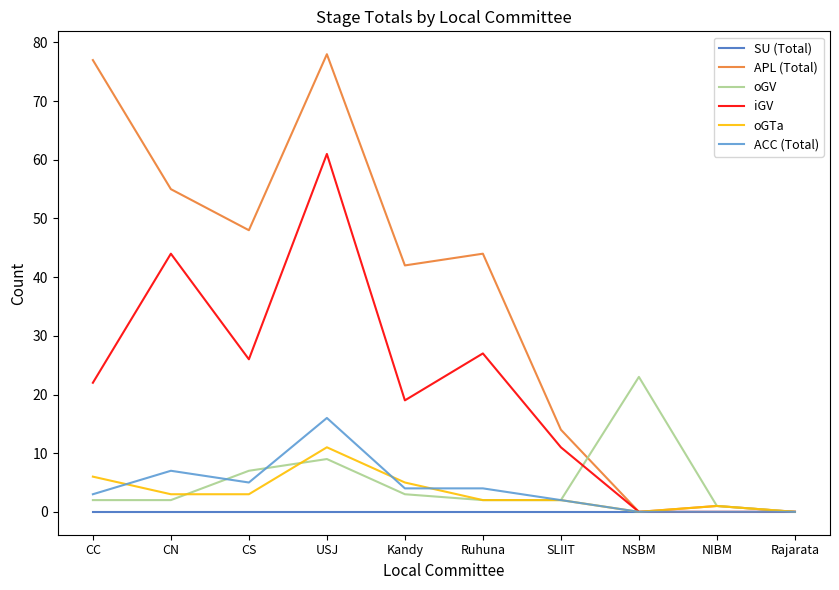

Rank the series by their maximum value, from lowest to highest.

SU (Total), oGTa, ACC (Total), oGV, iGV, APL (Total)